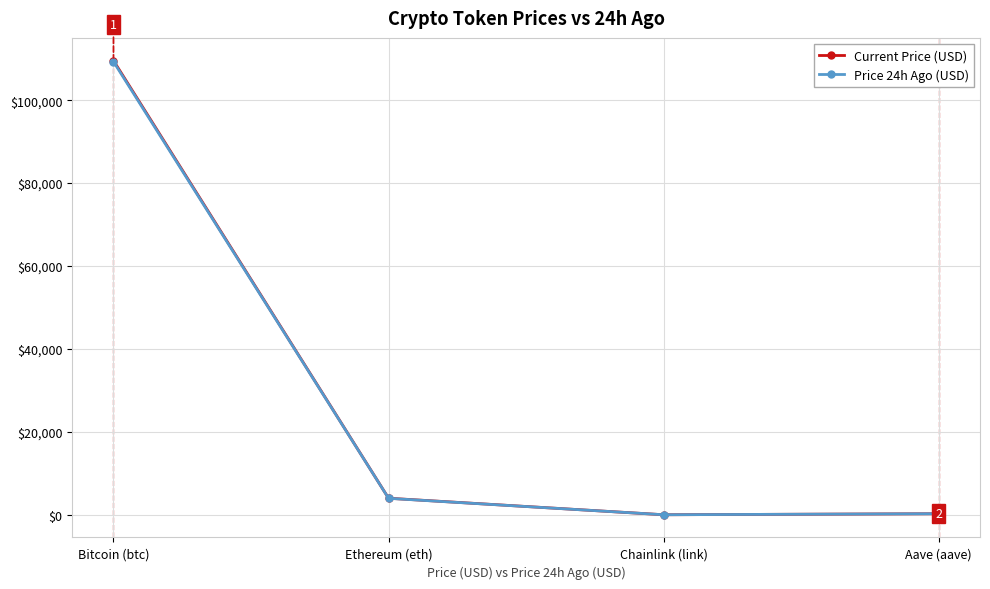

At which category is the sum across all series the highest?

Bitcoin (btc)